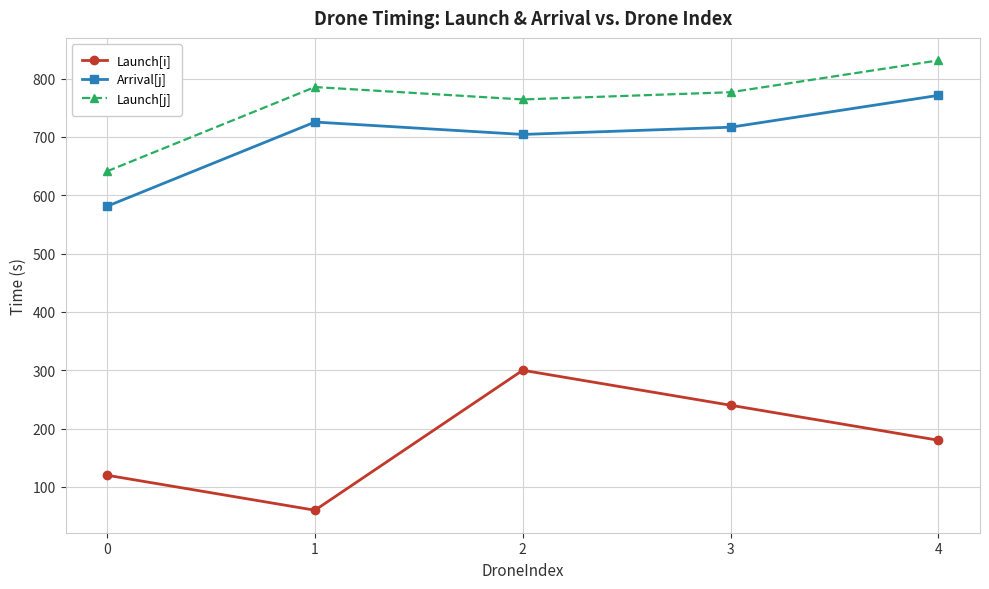

Which label corresponds to the smallest value in the chart?

1